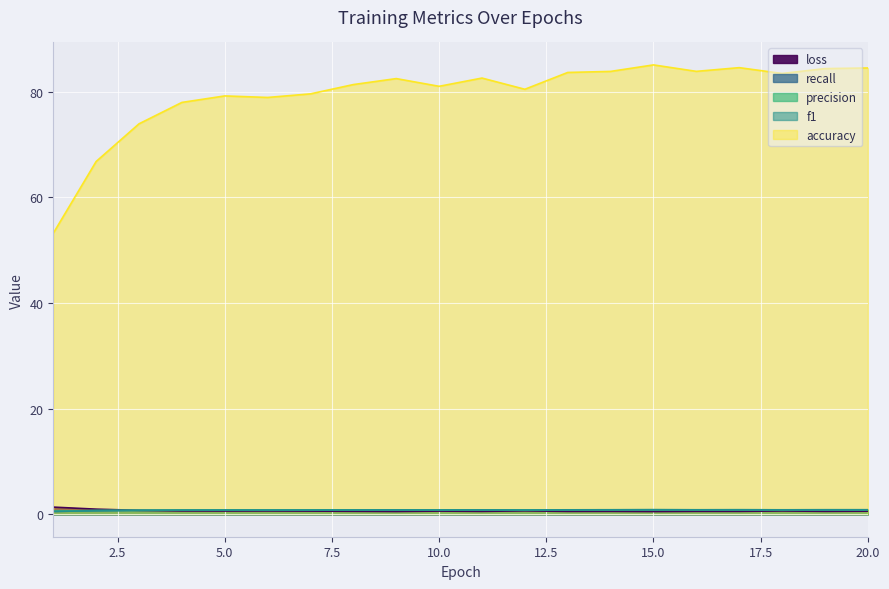

At which category is the sum across all series the highest?

15